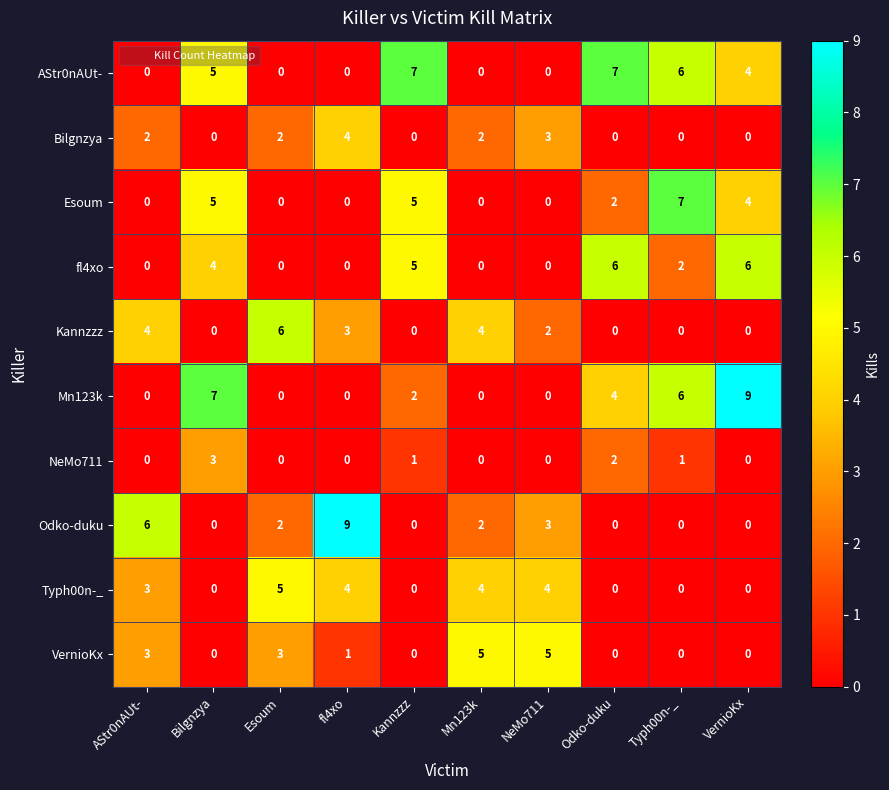

Count the number of categories in the chart.

10